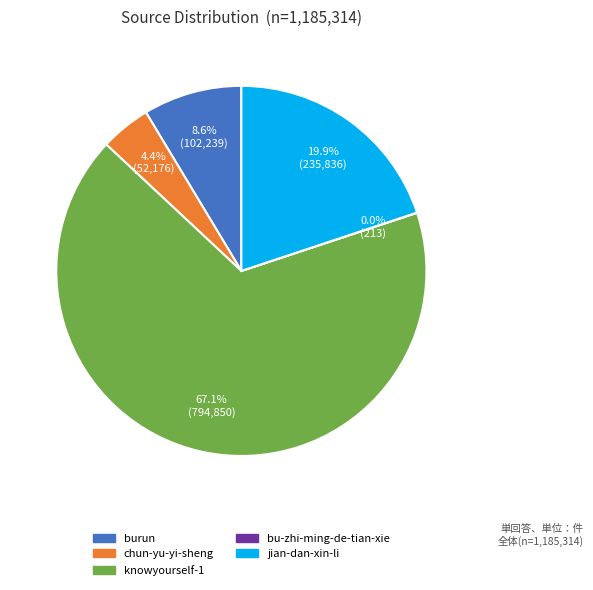

Is it true that burun is 1% of the pie?

False